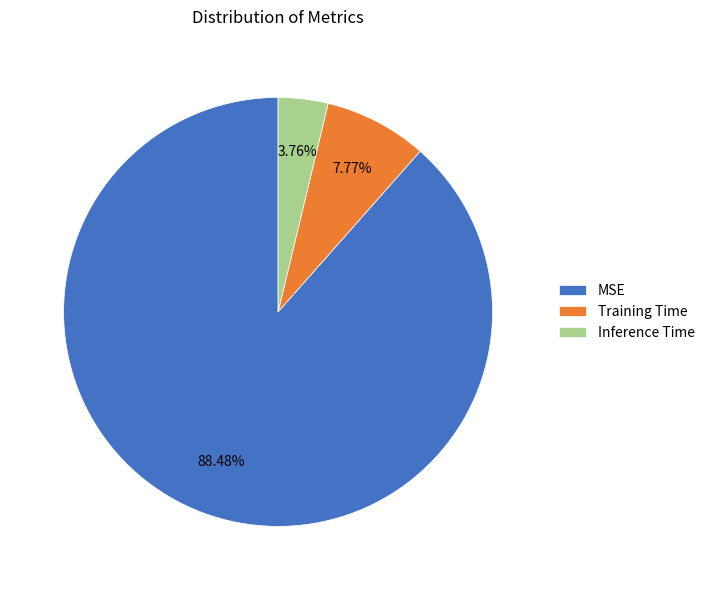

Count the number of slices in the pie.

3